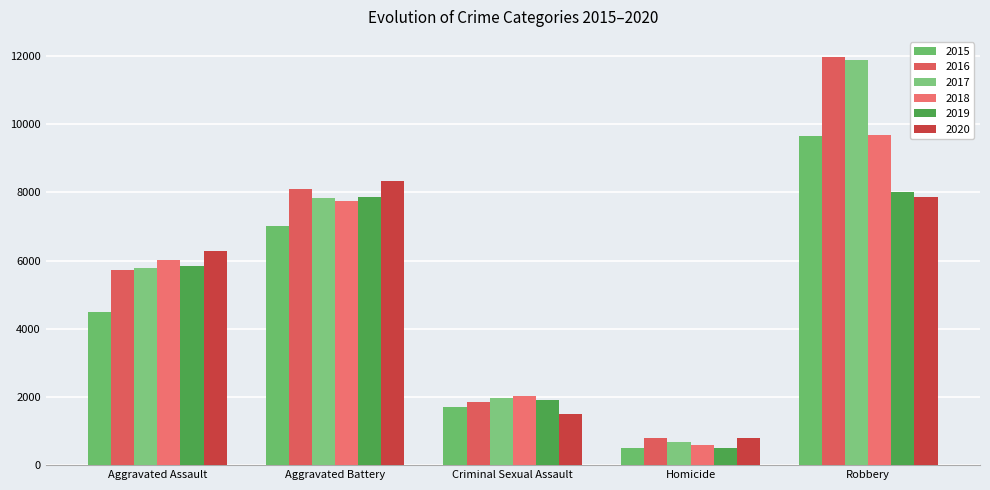

Which series has the largest range (max minus min)?

2017